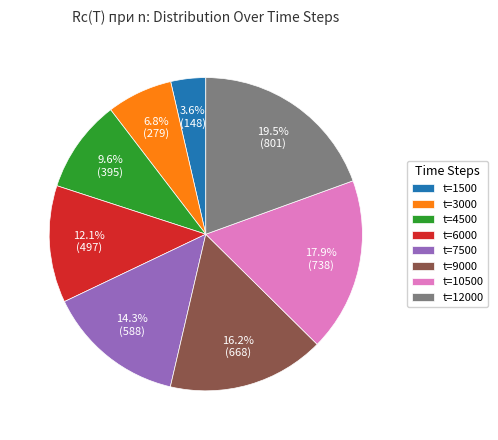

How much of the chart is everything except t=1500?

96.4%